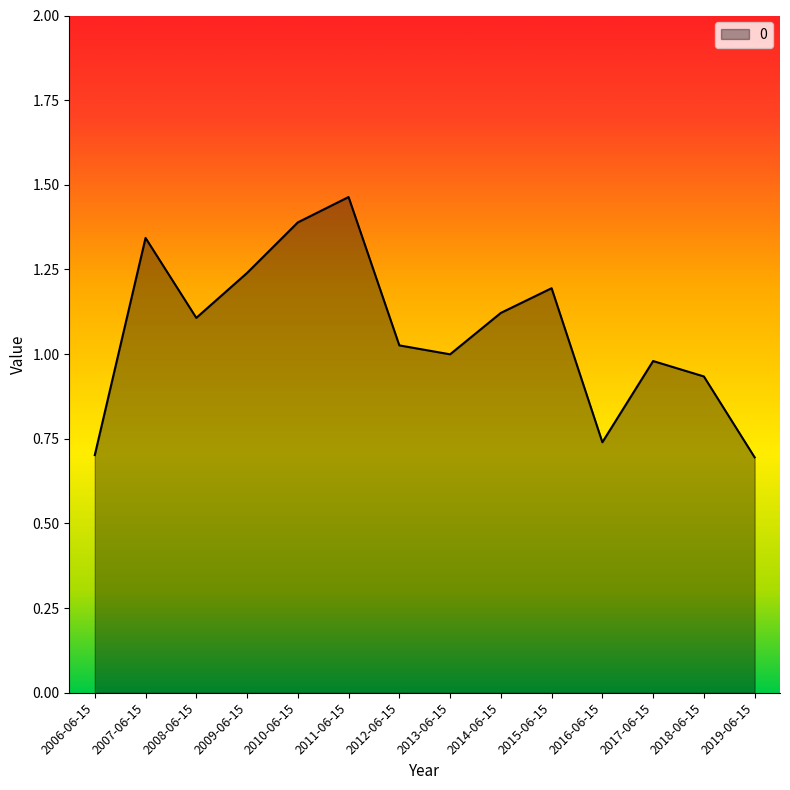

What is the difference between the maximum and minimum values?

0.8